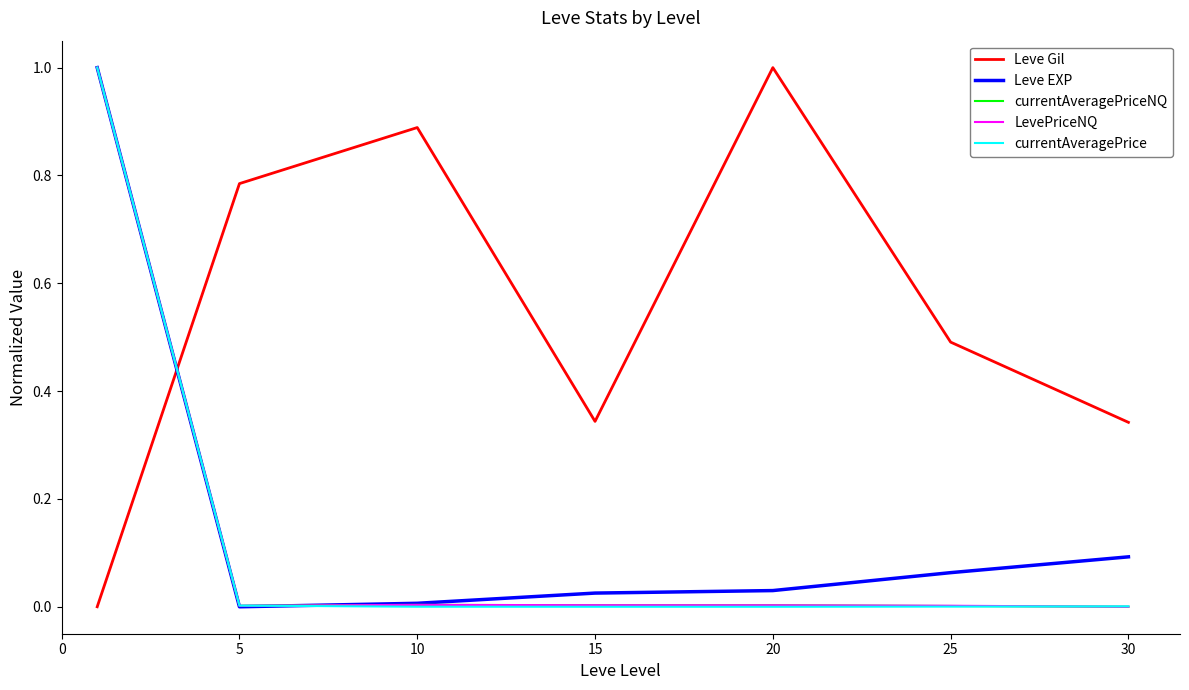

What is the maximum value for Leve EXP?

1.0